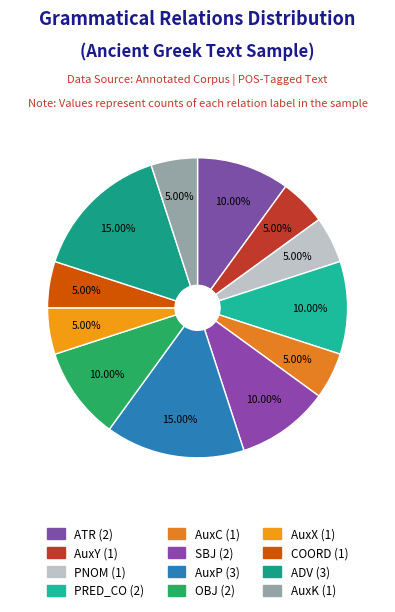

What portion of the pie excludes SBJ?

90.0%